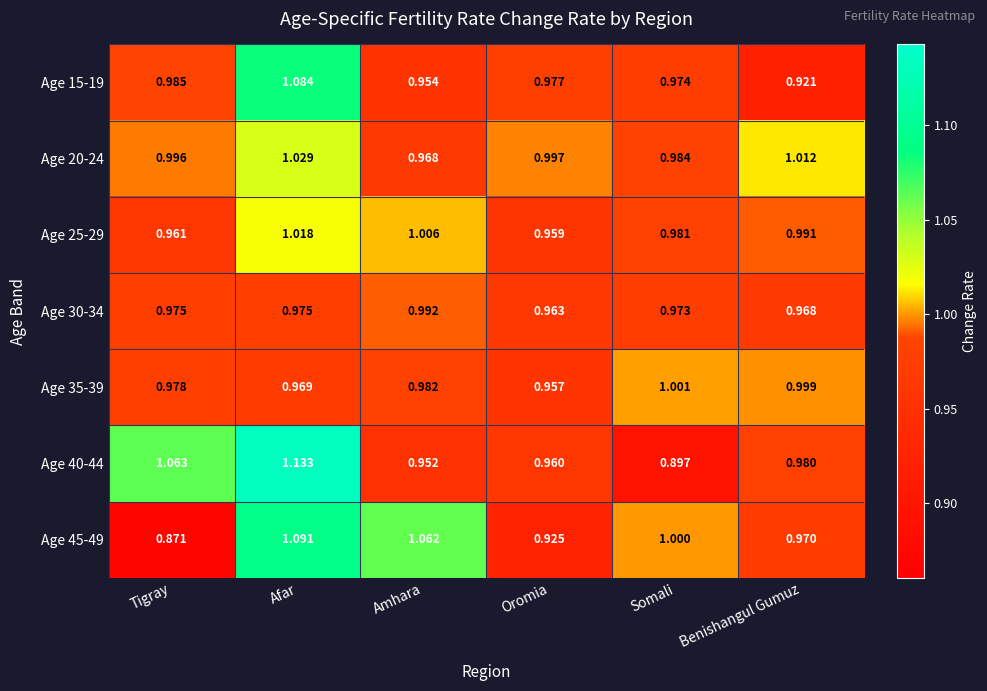

Which series changed the most between Tigray and Benishangul Gumuz?

Age 45-49